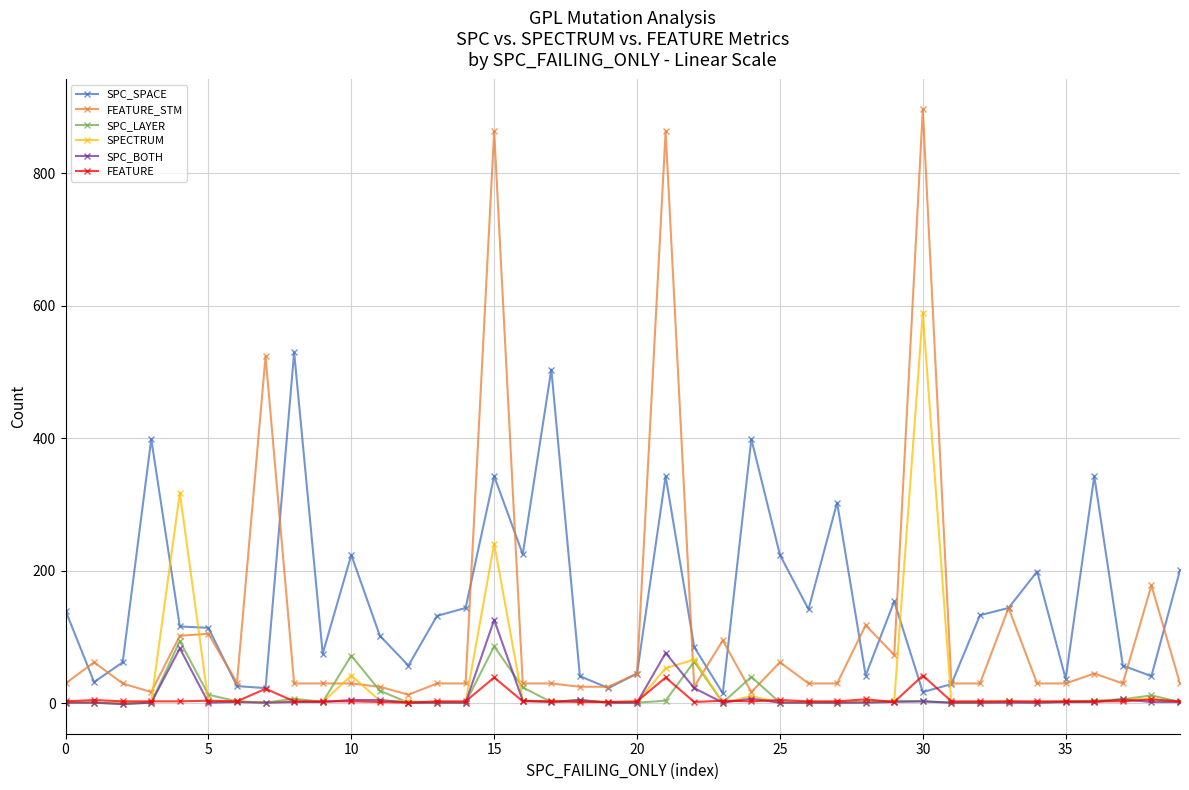

Rank the series by their maximum value, from lowest to highest.

FEATURE, SPC_LAYER, SPC_BOTH, SPC_SPACE, SPECTRUM, FEATURE_STM